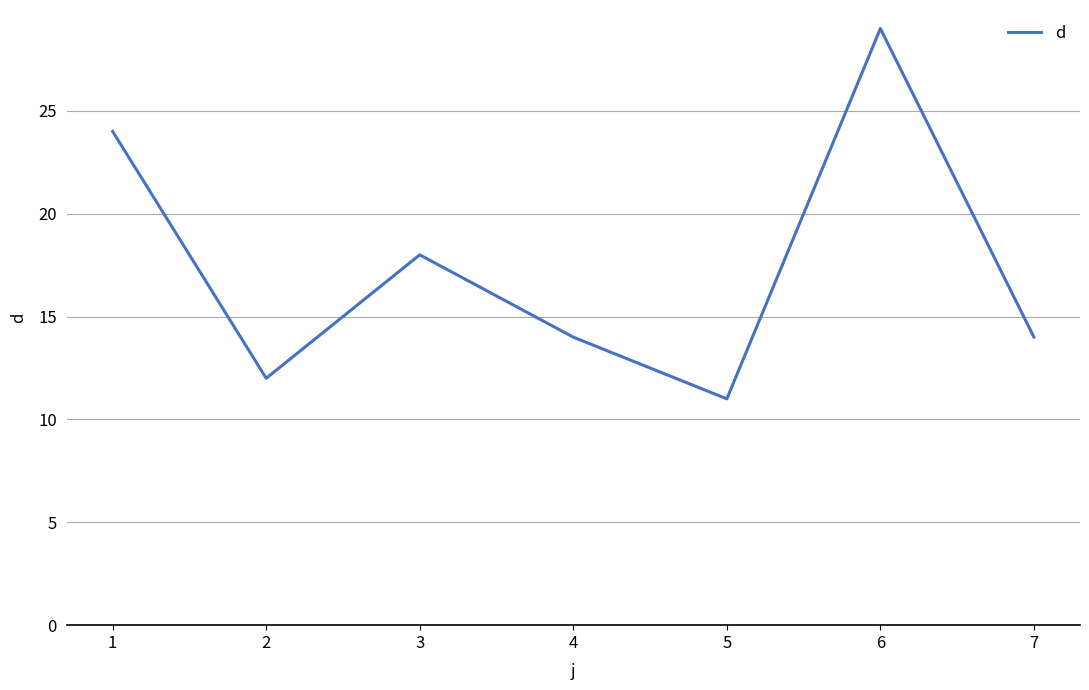

How many lines are shown in the chart?

1